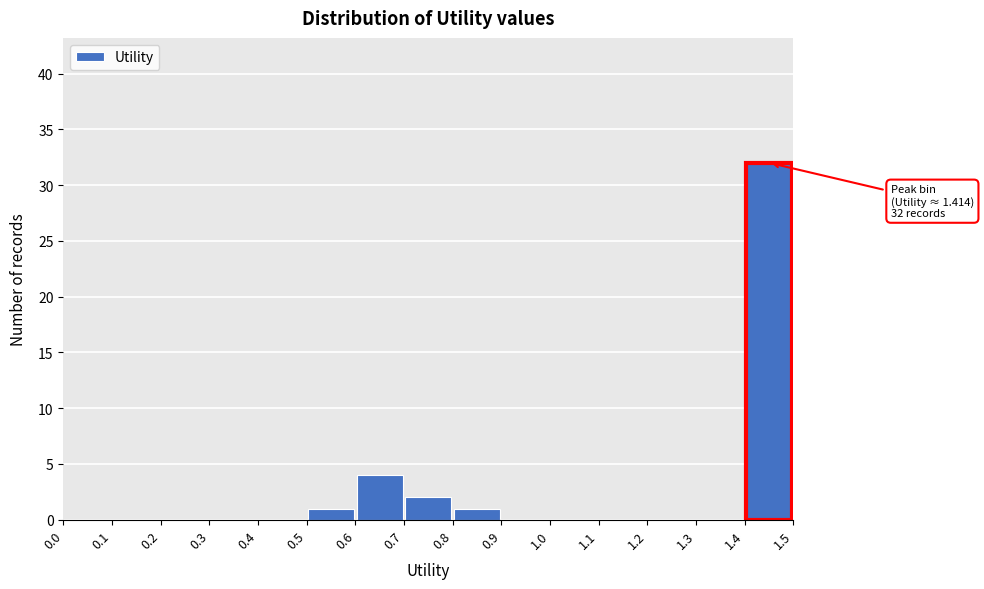

Which range on the x-axis has the tallest bar?

1.4 to 1.5